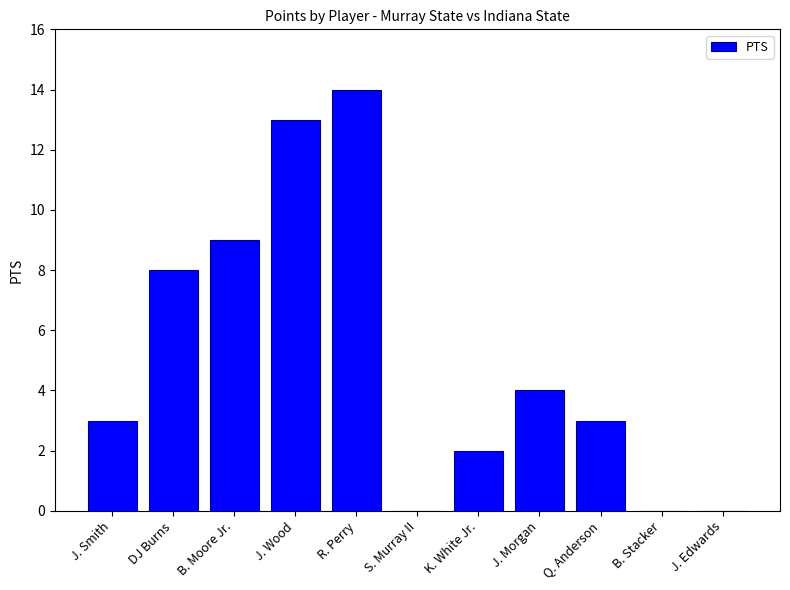

What is the ratio of the value at Q. Anderson to the value at K. White Jr.?

1.5